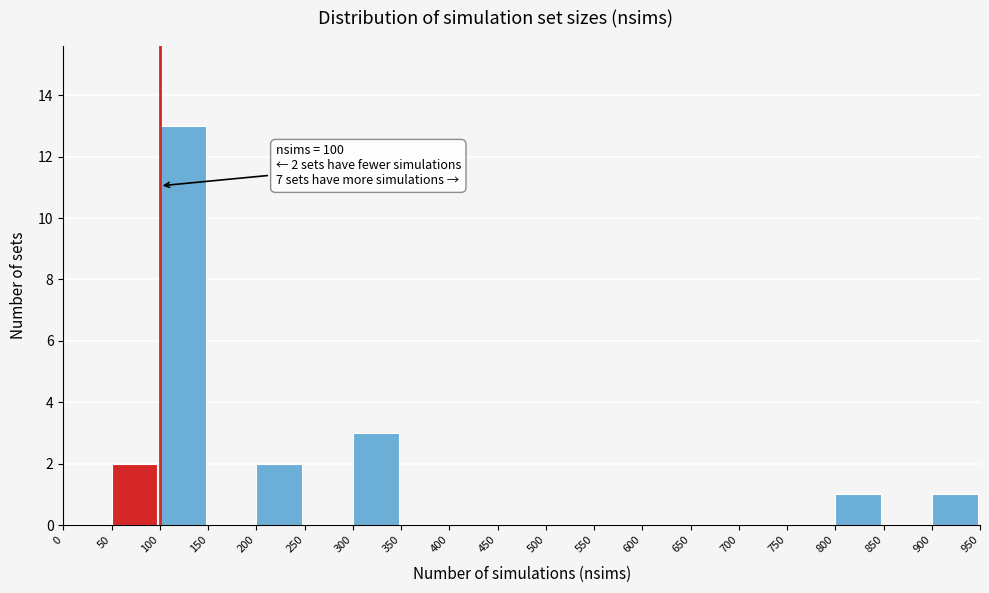

Over which range of the x-axis is the bar tallest?

100 to 150